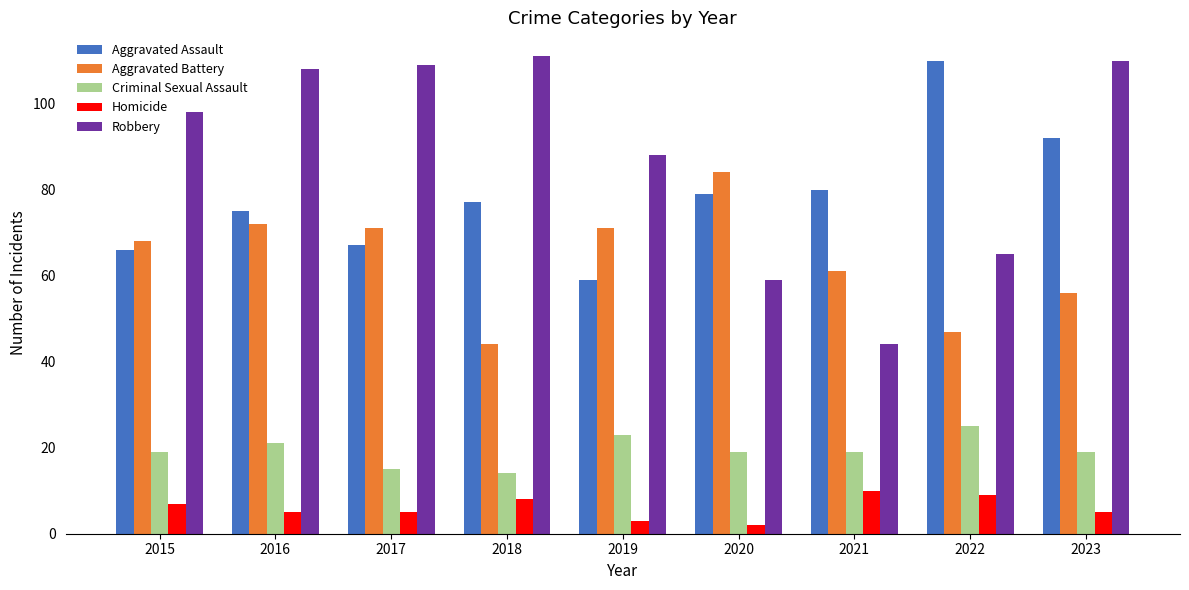

Reading right to left, extract all data points from this chart.

Aggravated Assault: 92	110	80	79	59	77	67	75	66
Aggravated Battery: 56	47	61	84	71	44	71	72	68
Criminal Sexual Assault: 19	25	19	19	23	14	15	21	19
Homicide: 5	9	10	2	3	8	5	5	7
Robbery: 110	65	44	59	88	111	109	108	98